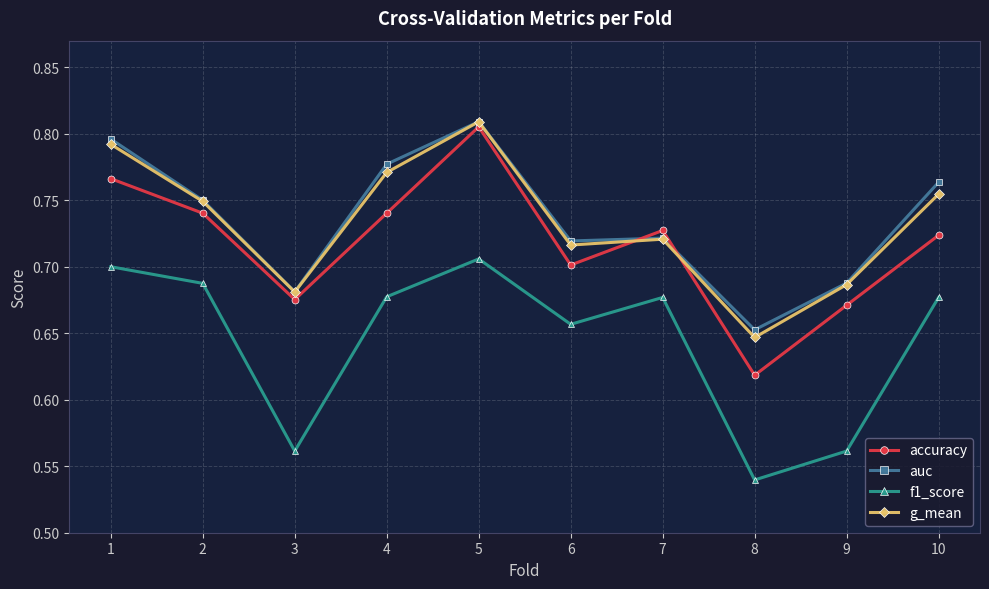

What is the total value across all series at 6?

2.8